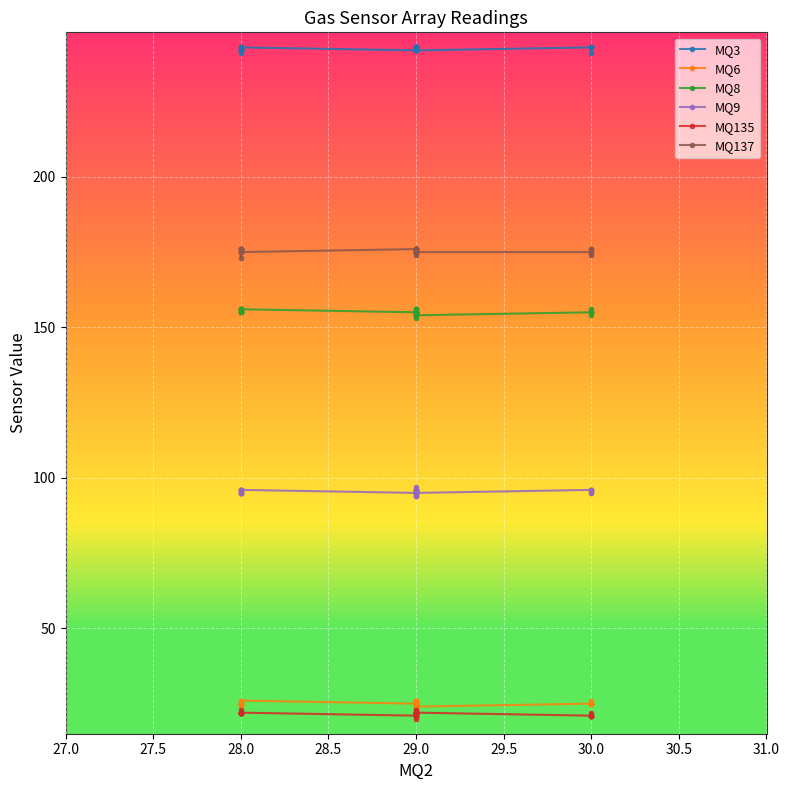

Between 28.0 and 29.0, which series saw the biggest shift?

MQ8